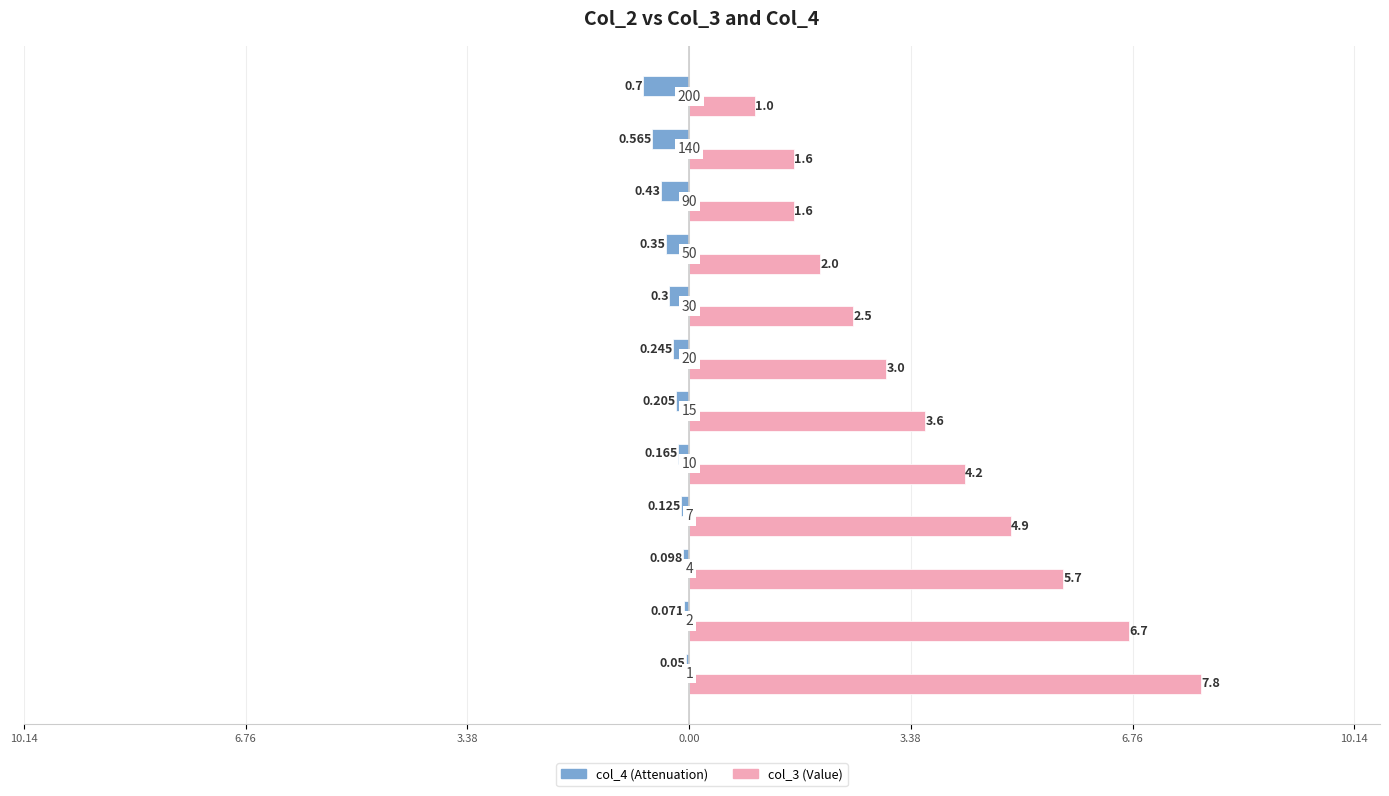

What are all the series names shown in the legend?

col_4 (Attenuation), col_3 (Value)